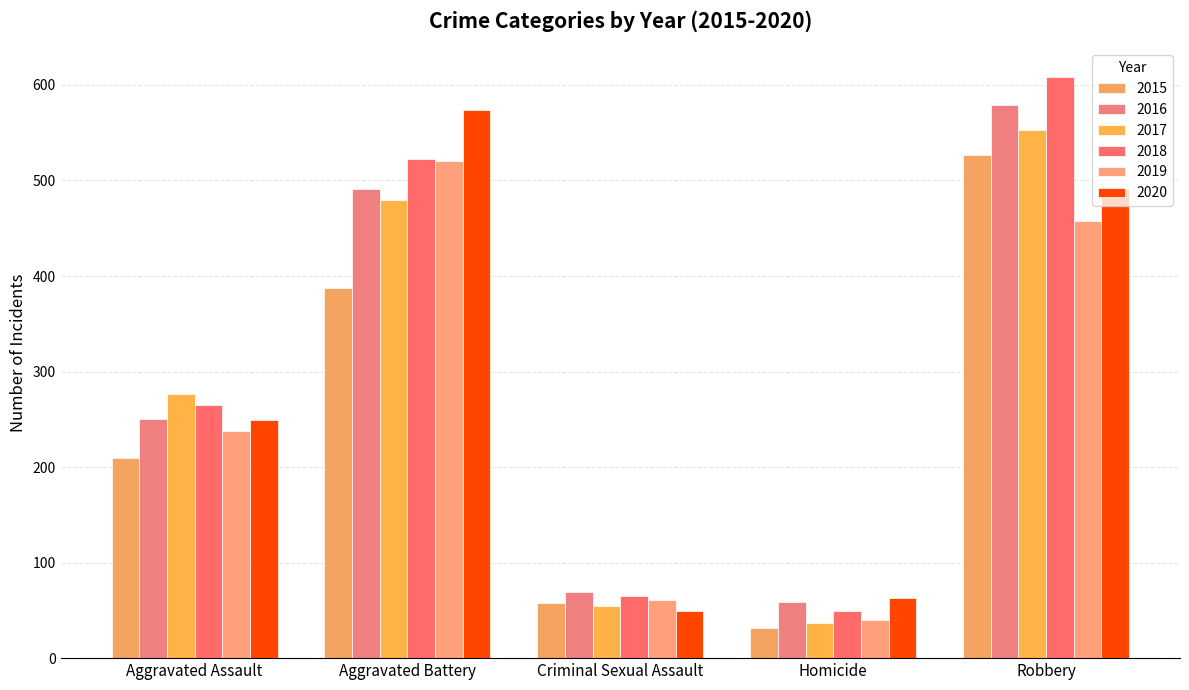

What is the difference between the highest and lowest values at Aggravated Assault?

66